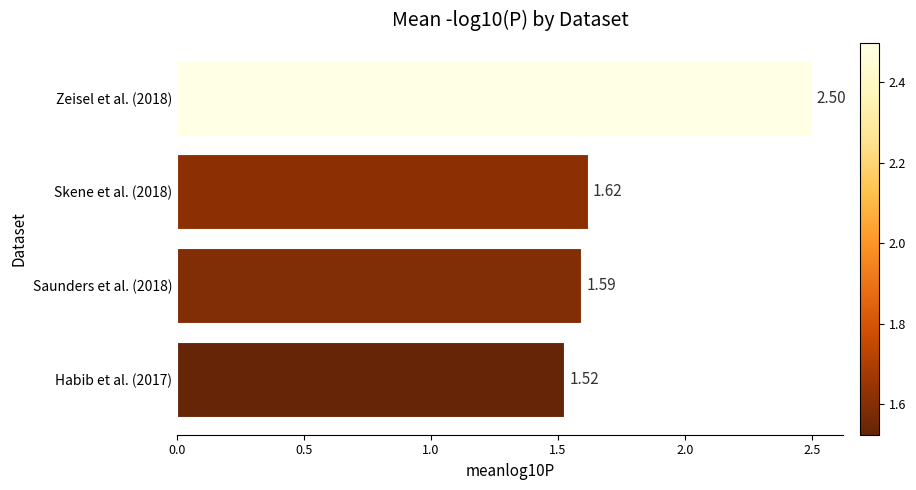

List the labels in order of value, largest first.

Zeisel et al. (2018), Skene et al. (2018), Saunders et al. (2018), Habib et al. (2017)